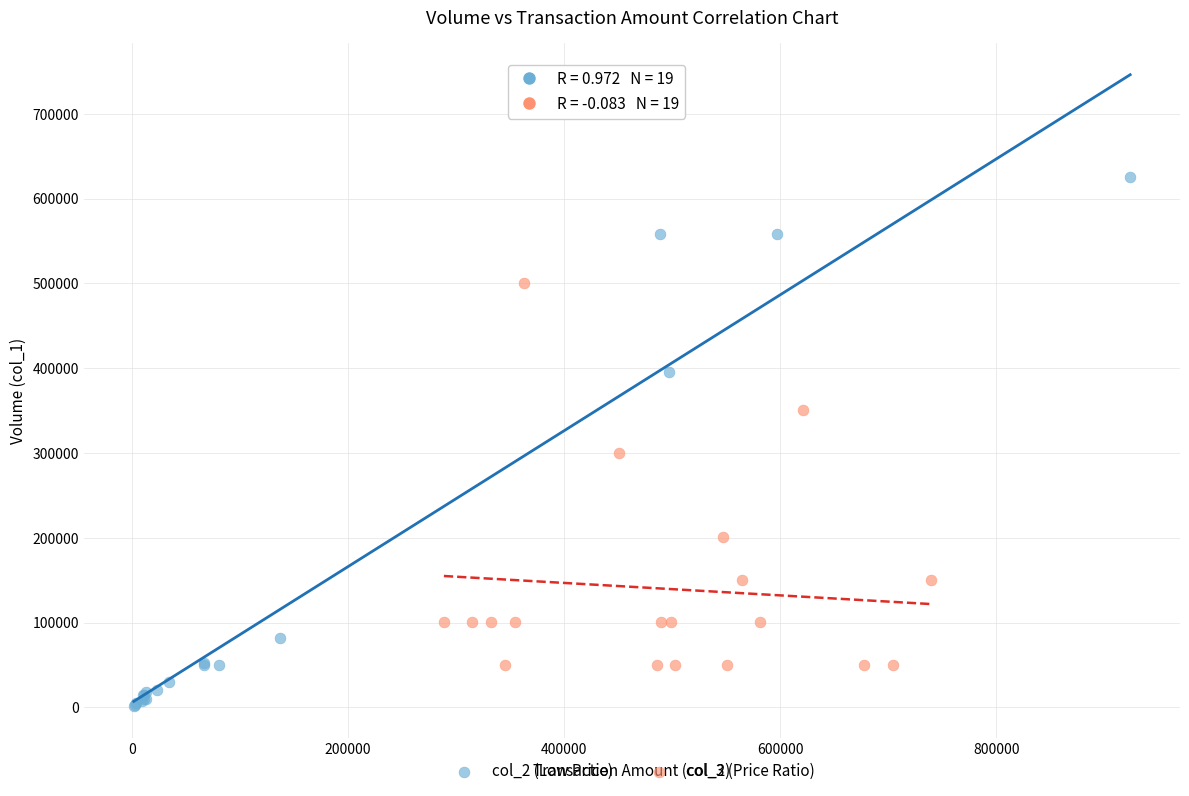

Which series contains the lowest Y value?

col_2 (Low Price)